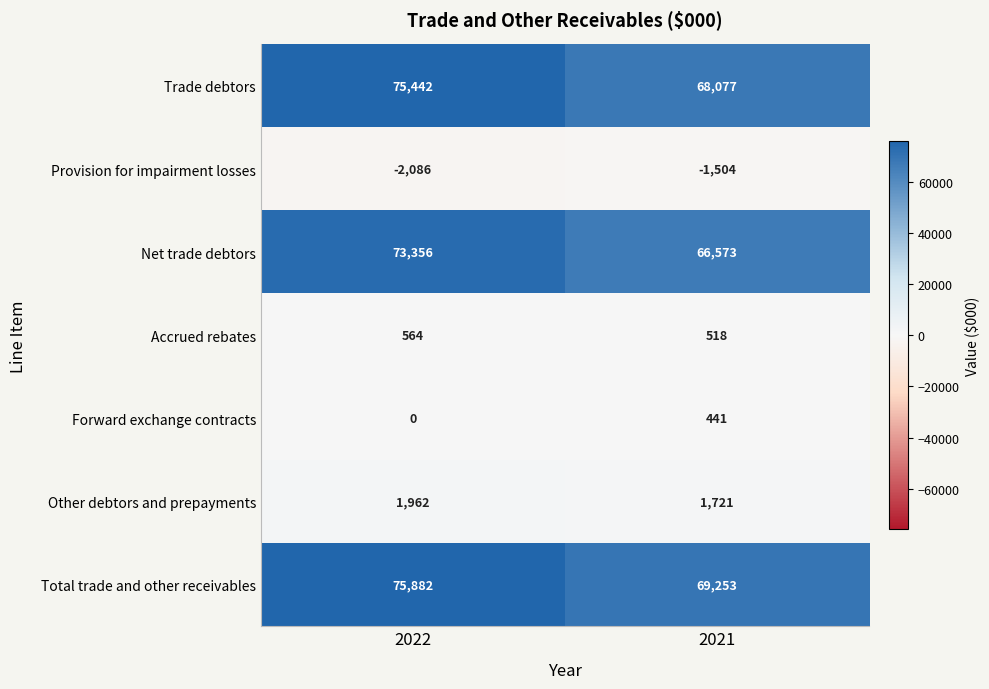

What is the total value across all series at 2021?

205079